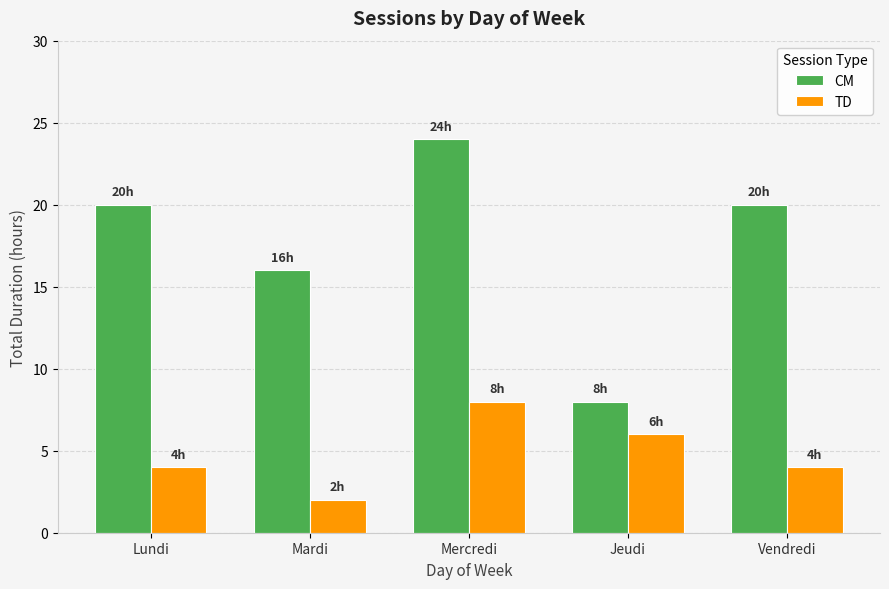

Which series has the largest range (max minus min)?

CM